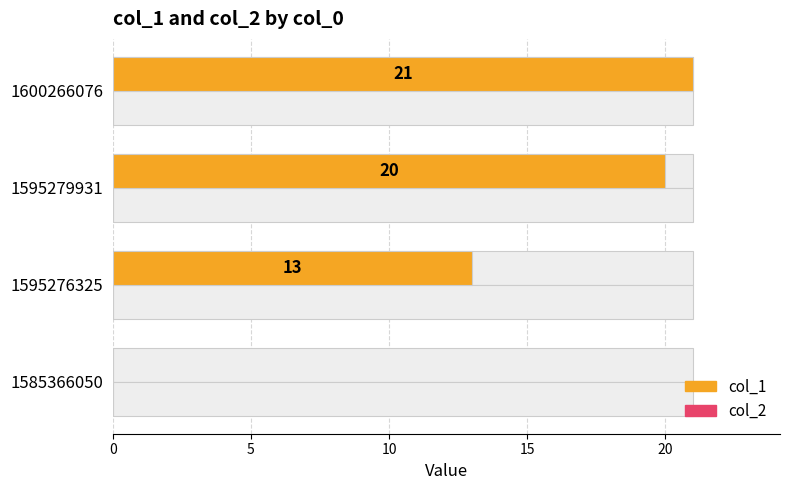

Which series changed the most between 5 and 15?

col_1